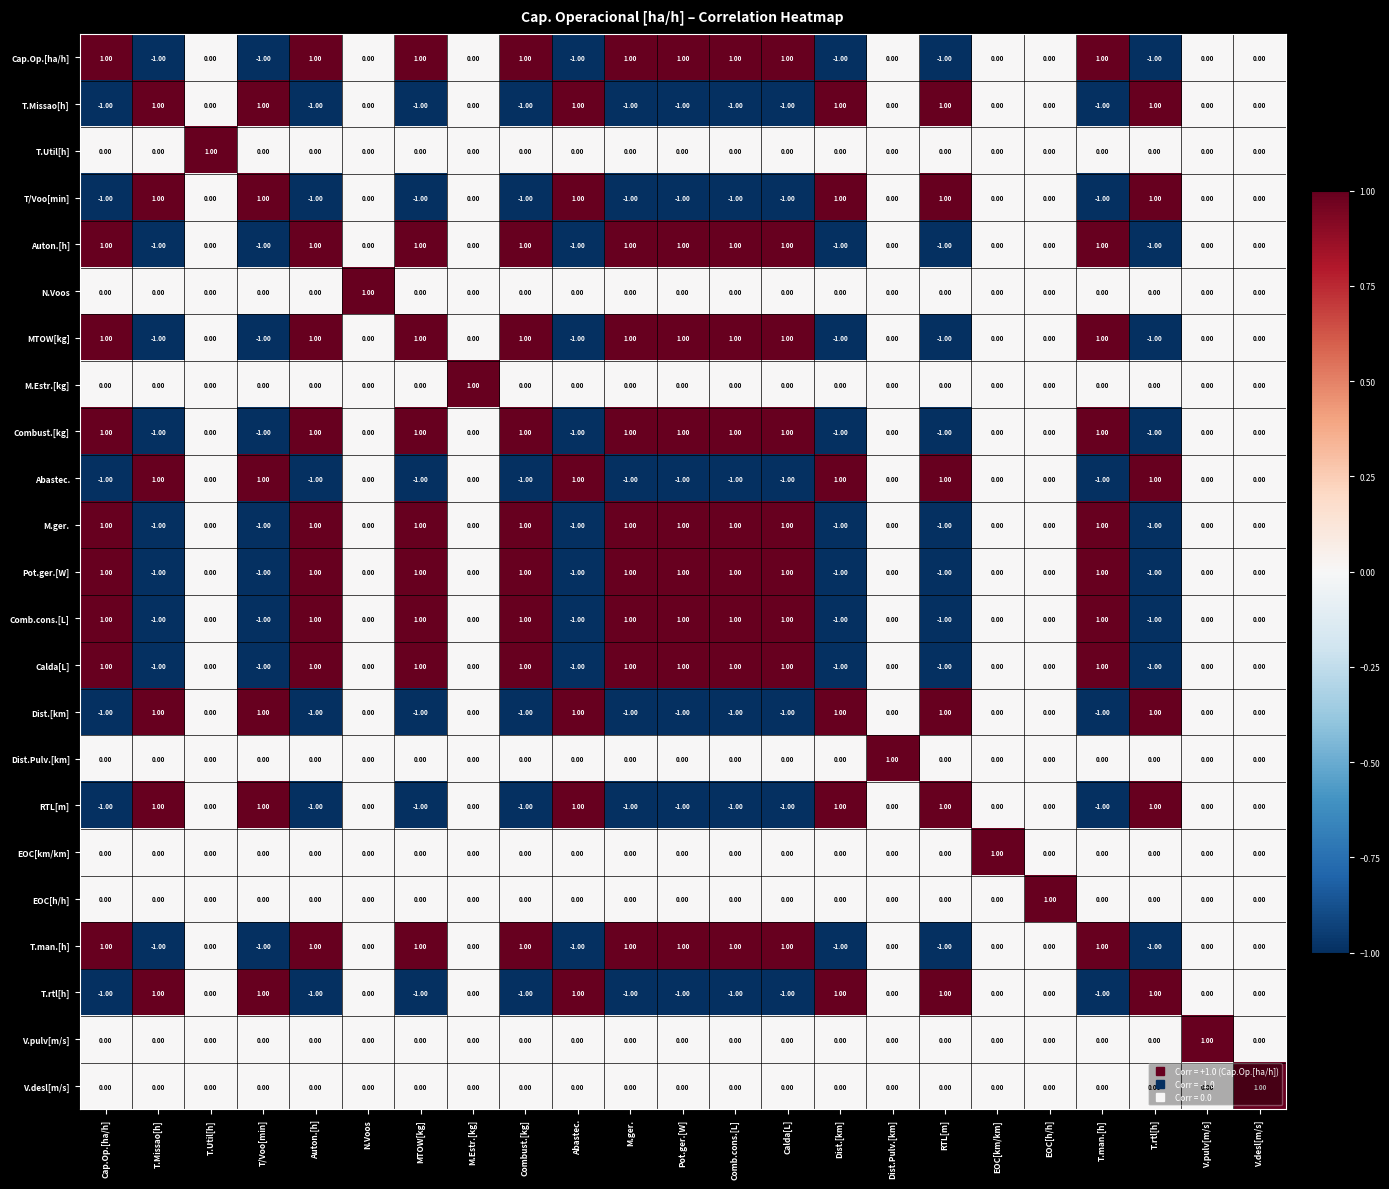

At how many categories does at least one series exceed 0?

23